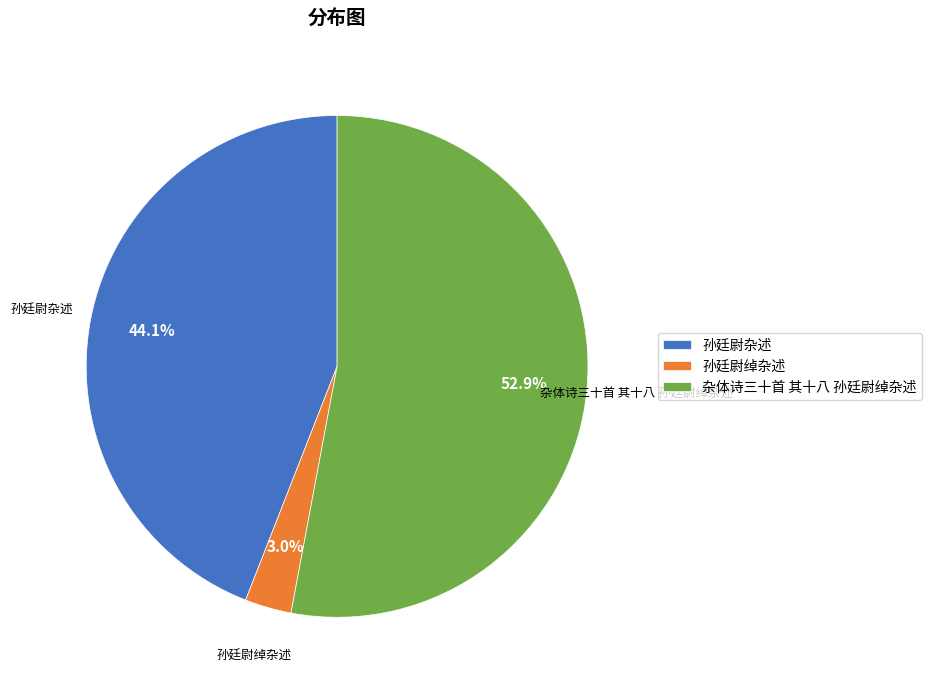

Approximately how many times larger is the value at 孙廷尉杂述 compared to 杂体诗三十首 其十八 孙廷尉绰杂述?

0.8